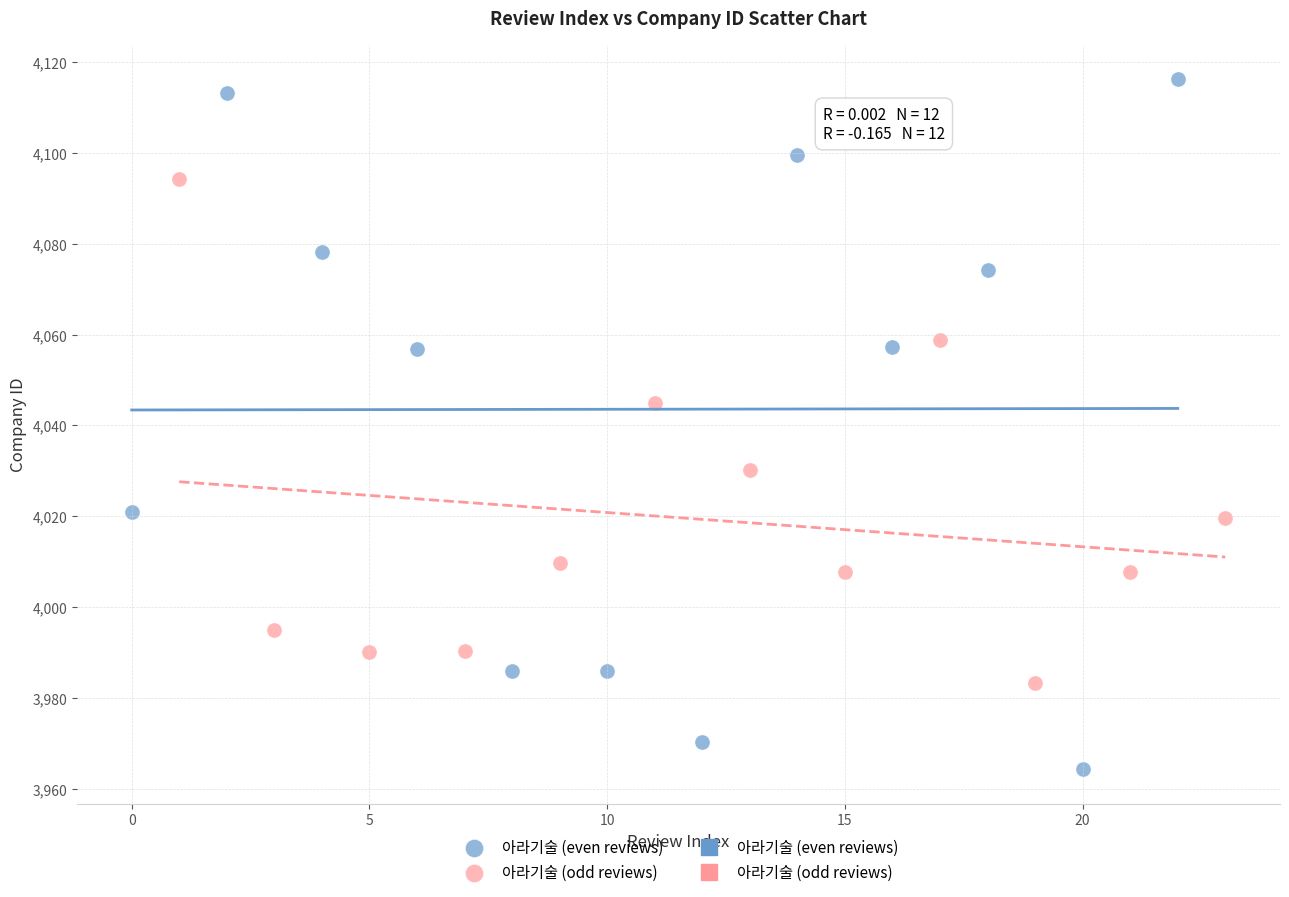

Which series contains the lowest Y value?

아라기술 (even reviews)